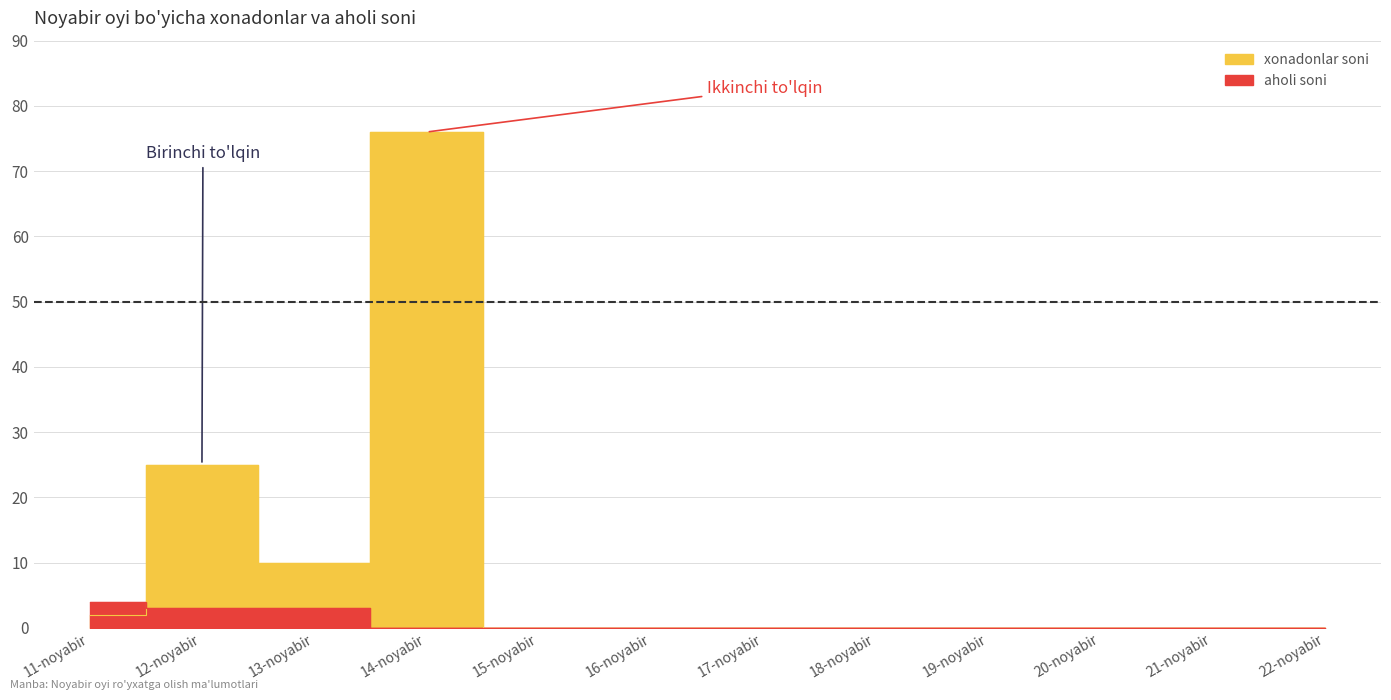

What position from the left is 16-noyabir?

6